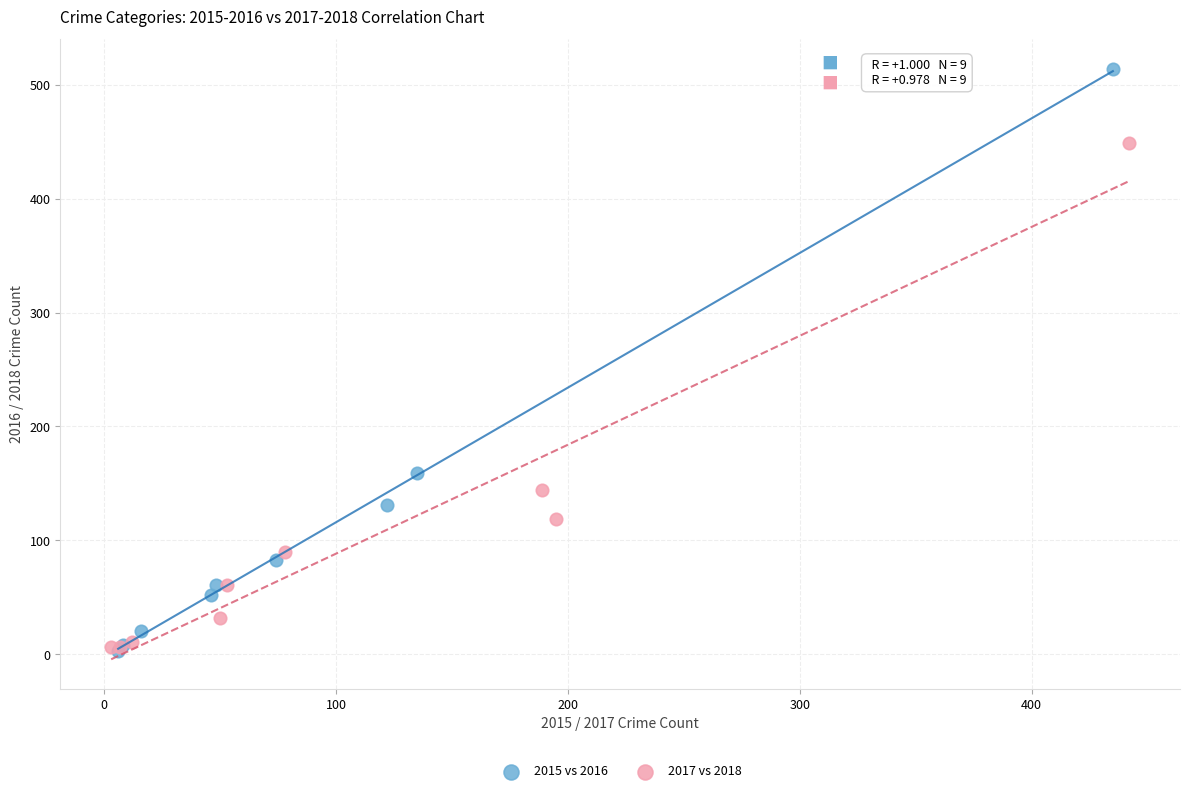

Which series contains the highest Y value?

2015 vs 2016